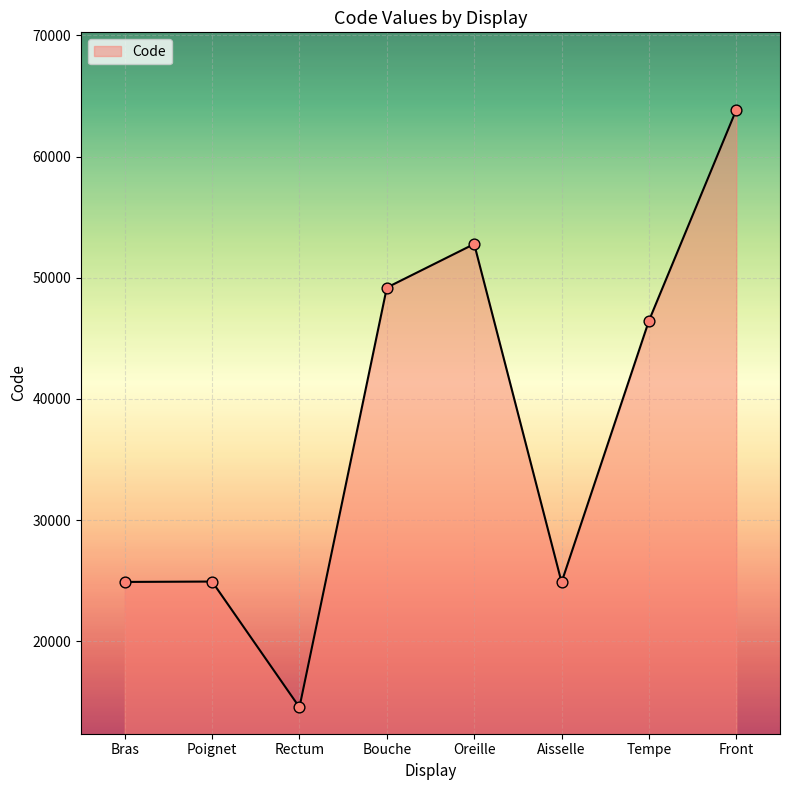

Approximately how many times larger is the value at Rectum compared to Bras?

0.6